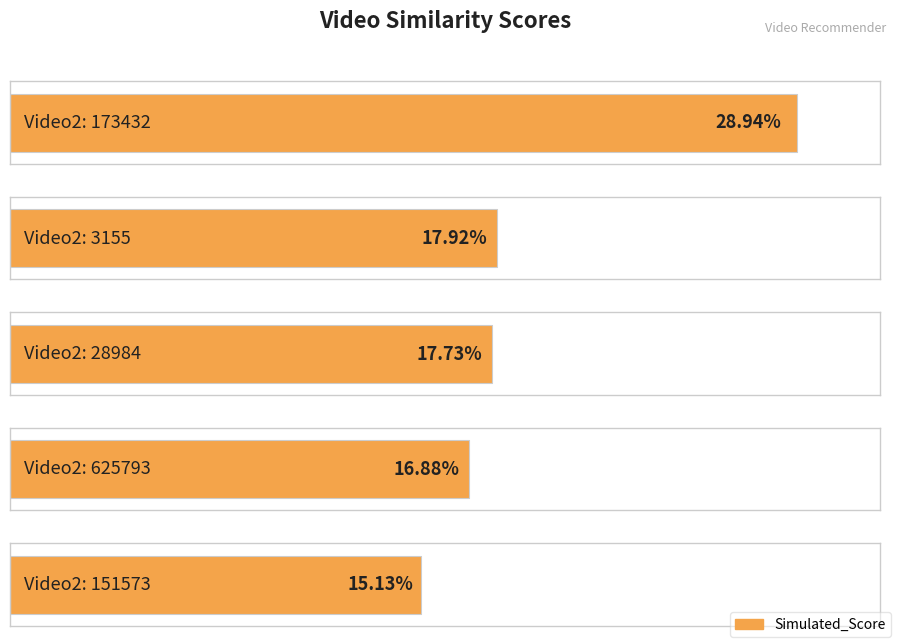

What is the difference between the values at 173432 and 3155?

11.0